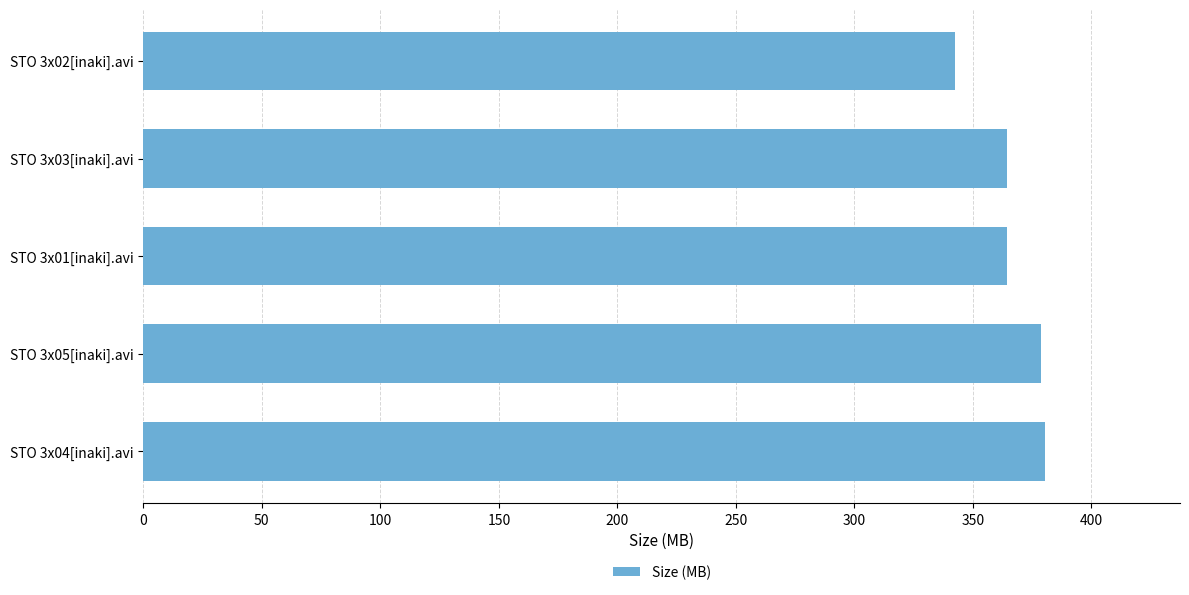

What is the ratio of the value at STO 3x02[inaki].avi to the value at STO 3x05[inaki].avi?

0.9